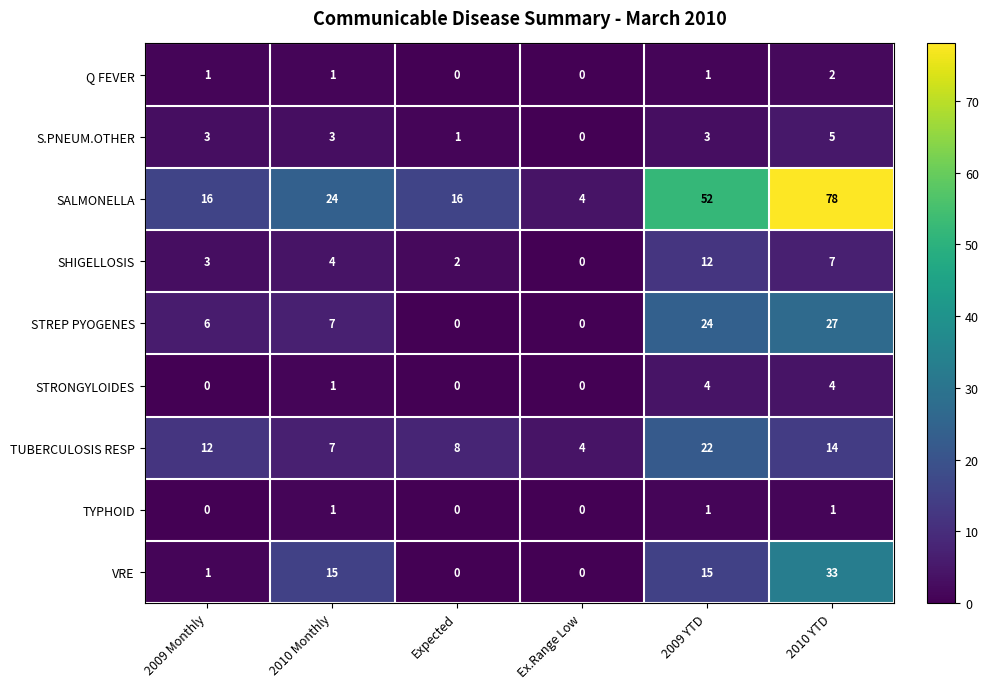

At which label is STREP PYOGENES closest to 13?

2010 Monthly